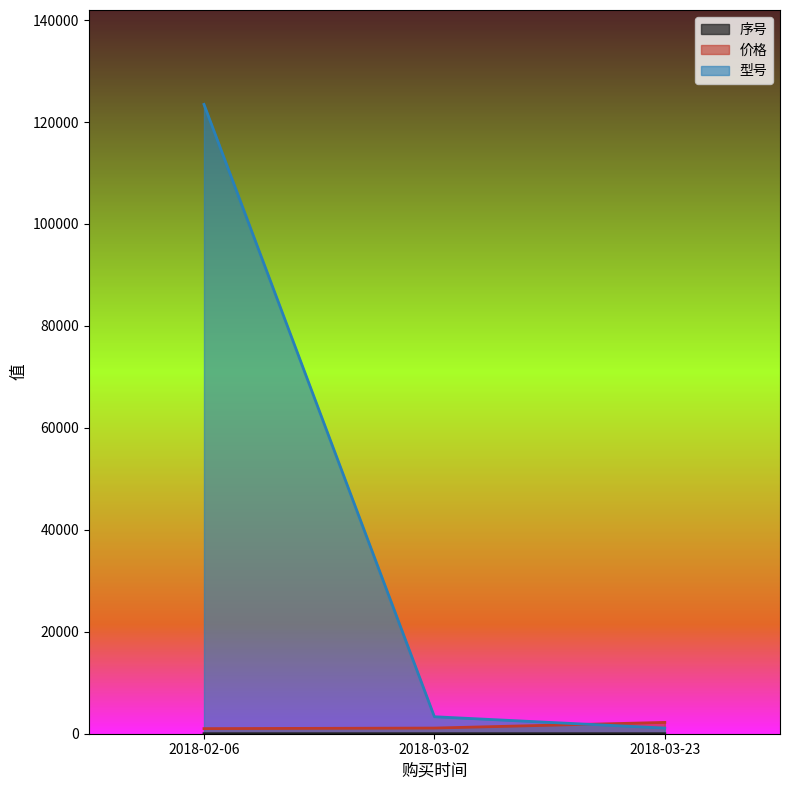

Which has a higher value, 2018-02-06 or 2018-03-02?

2018-03-02